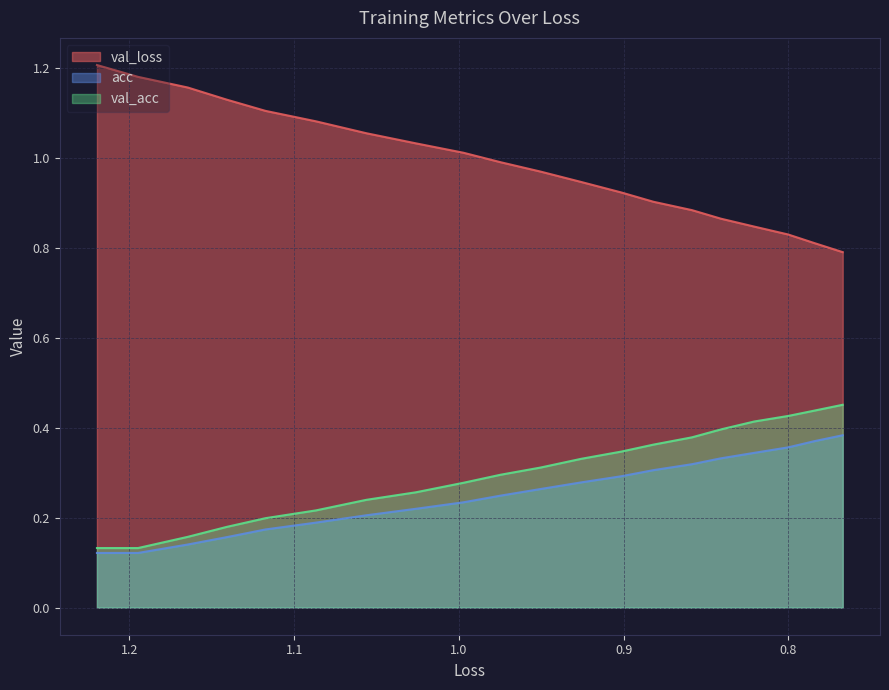

At which category does acc reach its first local valley?

0.8